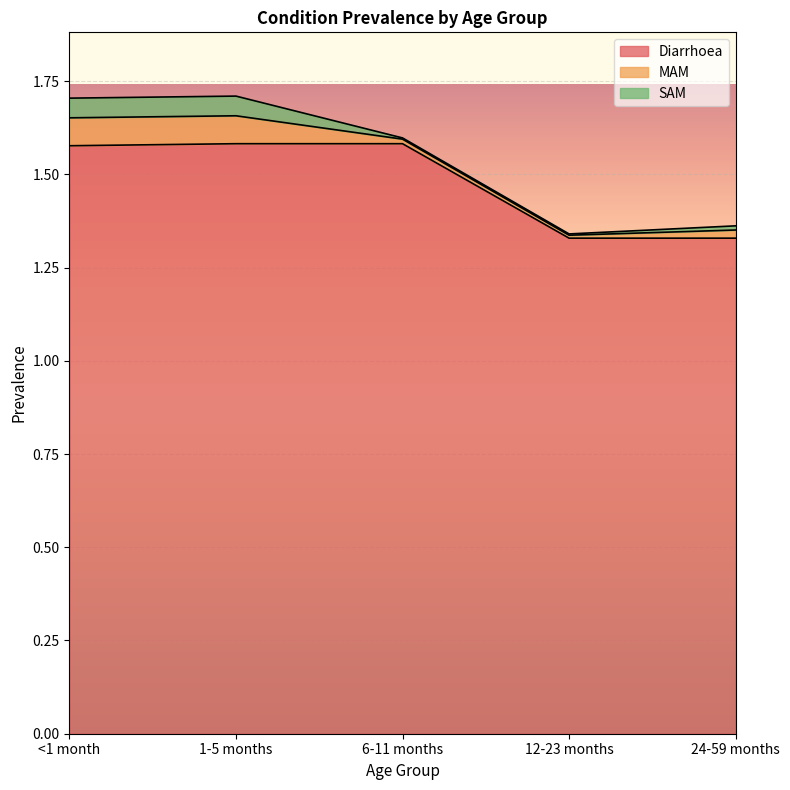

What is the highest value of the SAM series?

0.1